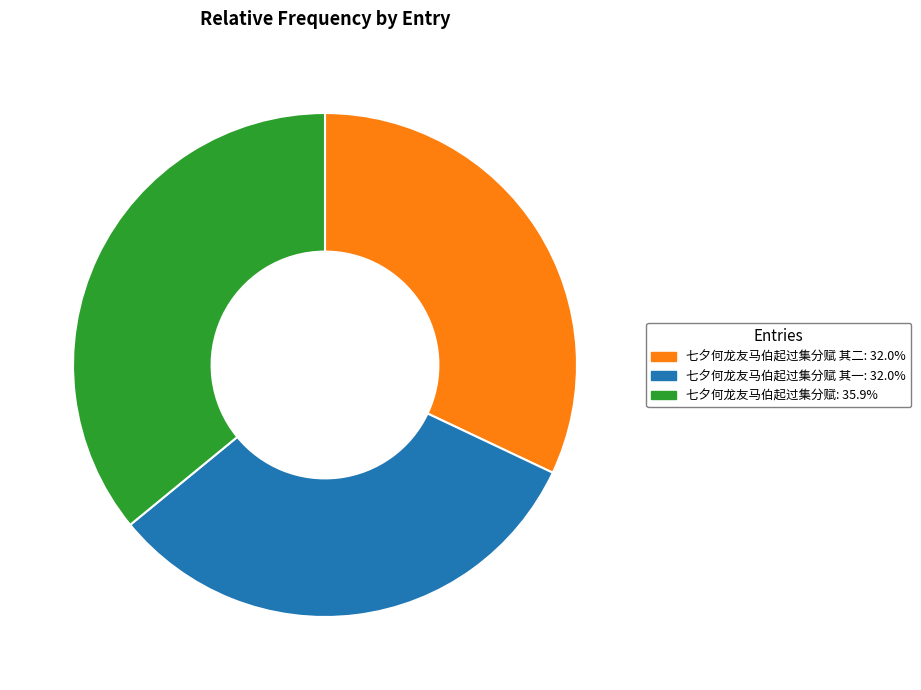

Is there a majority slice in this chart?

No